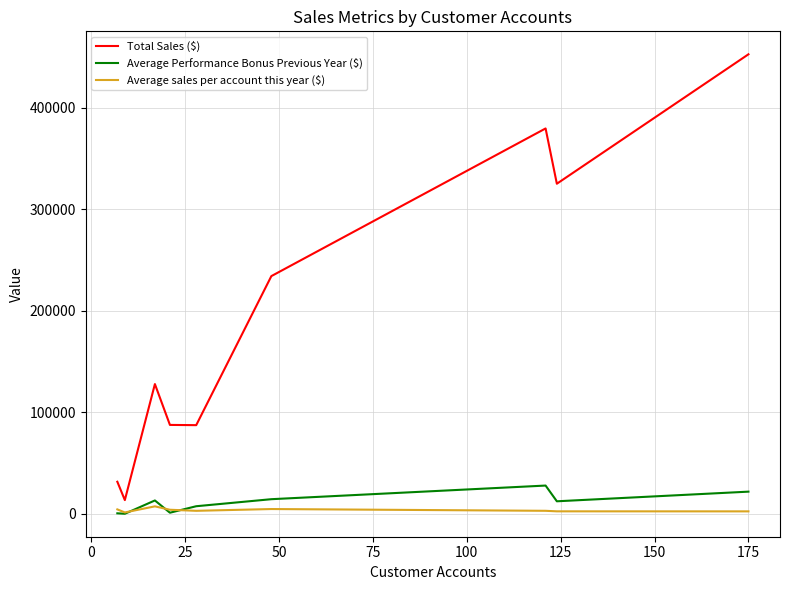

Does the chart have visible grid lines?

Yes